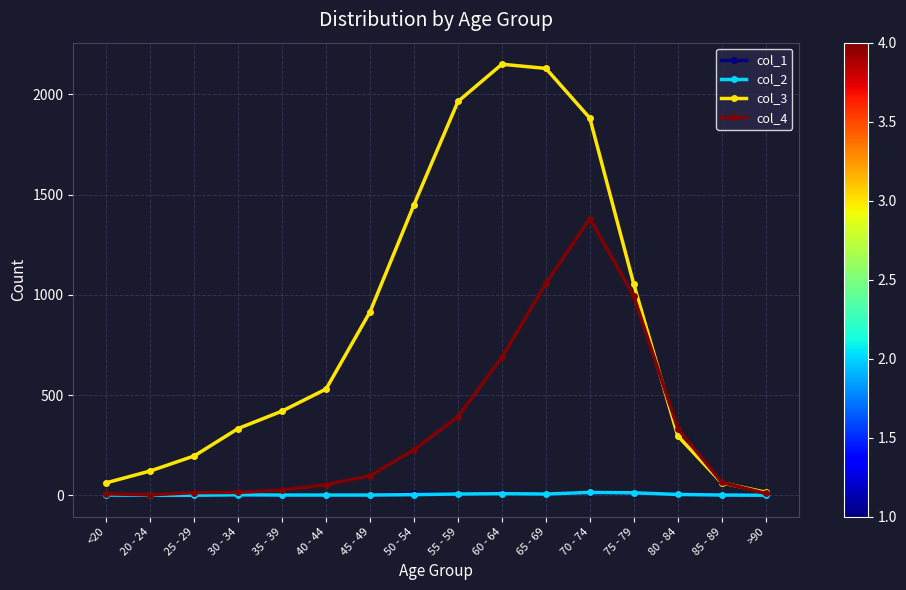

The value of col_1 at 75 - 79 is 10. True or false?

True